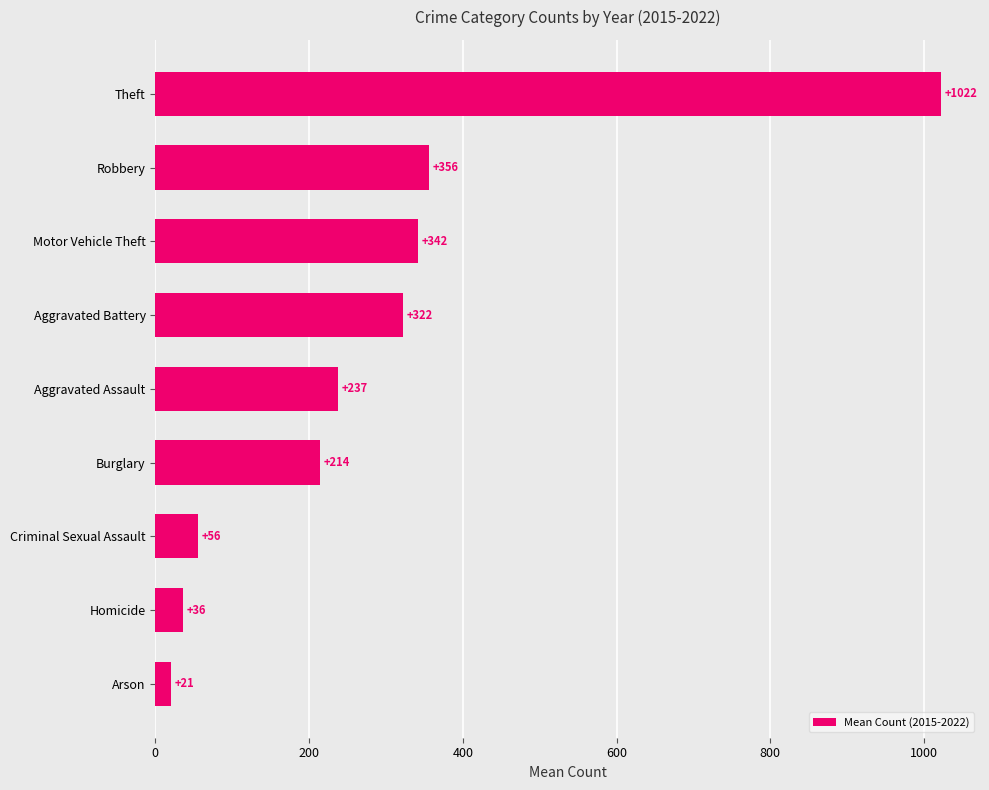

What is the approximate value at Homicide?

35.8